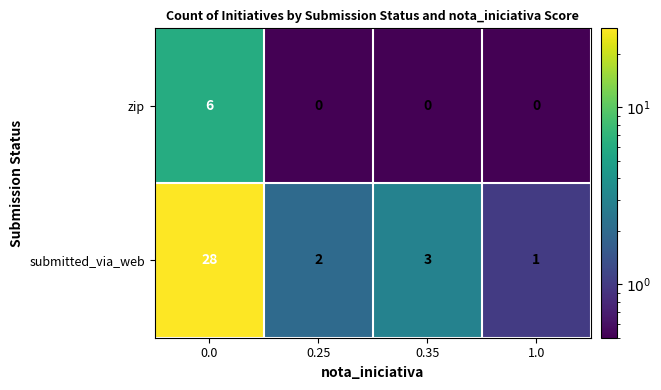

The value of submitted_via_web at 0.0 is 41. True or false?

False